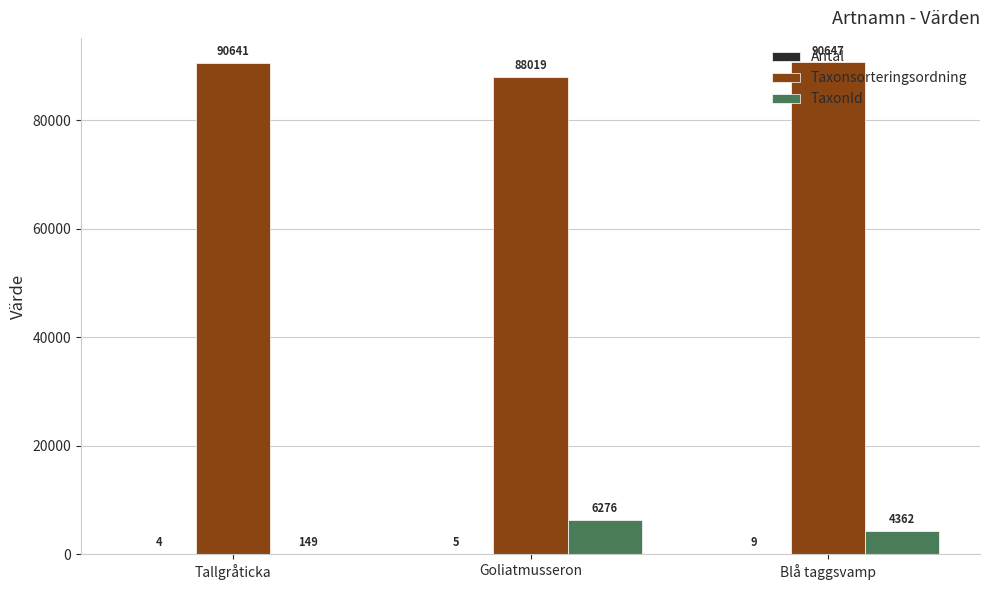

The value of Taxonsorteringsordning at Blå taggsvamp is 144248. True or false?

False